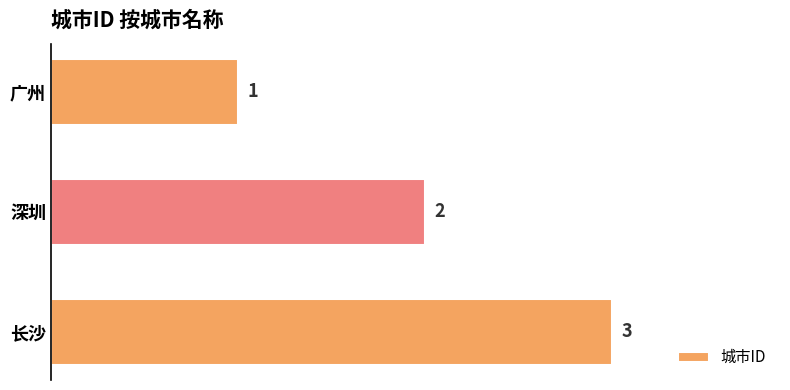

Read the value at 长沙.

3